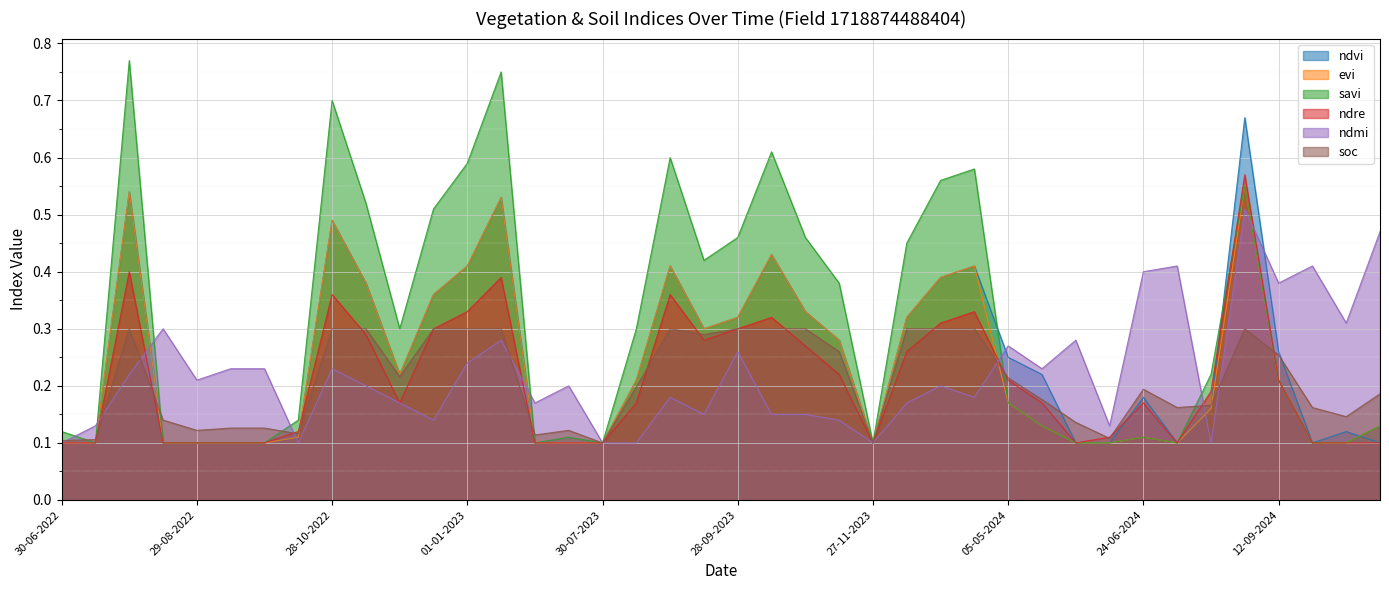

Which series has the largest range (max minus min)?

savi